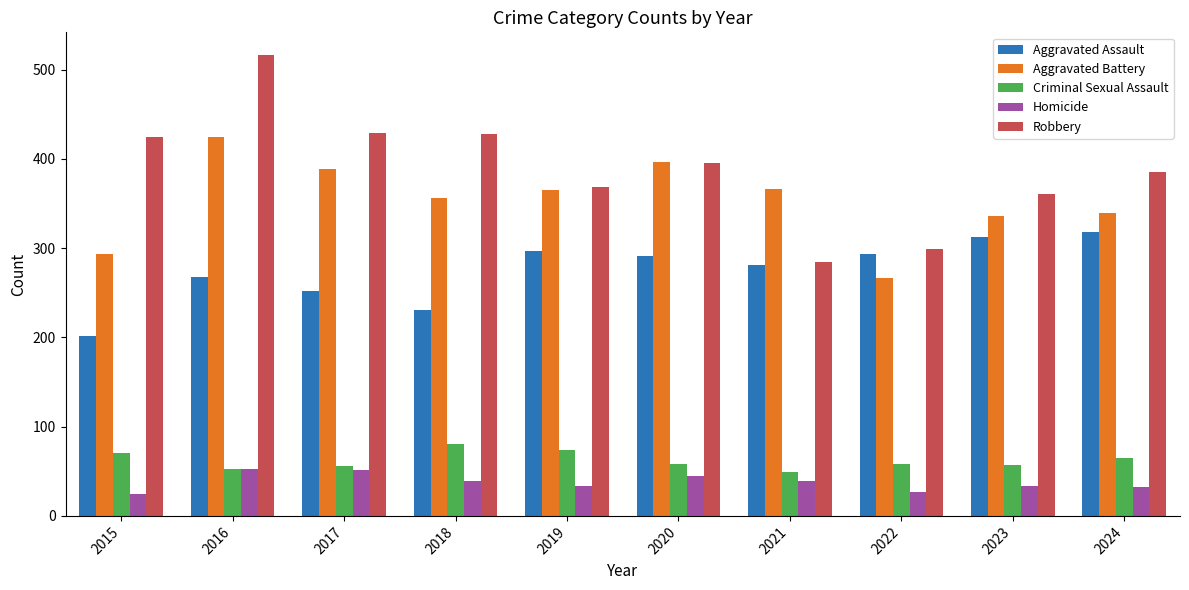

What are all the series names shown in the legend?

Aggravated Assault, Aggravated Battery, Criminal Sexual Assault, Homicide, Robbery